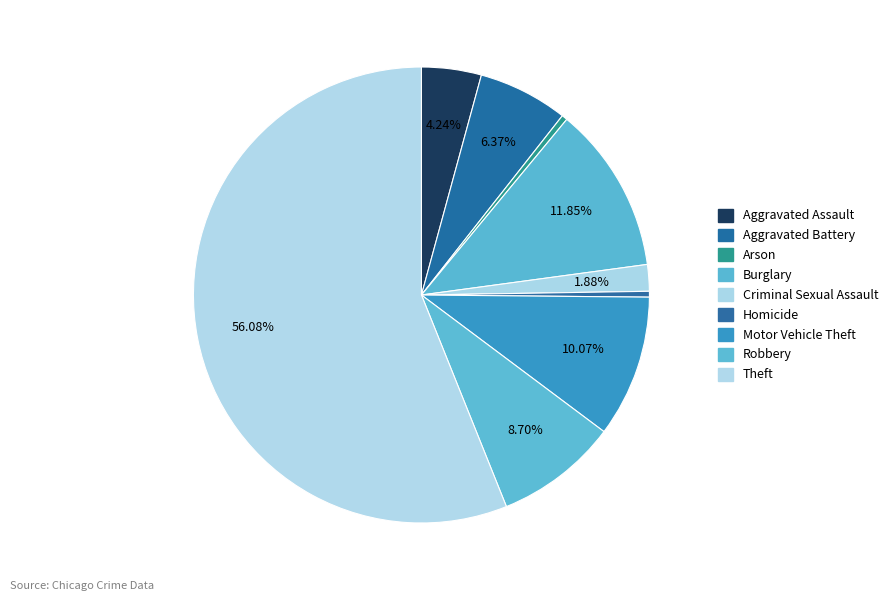

To the nearest percent, what portion does Aggravated Assault represent?

4%